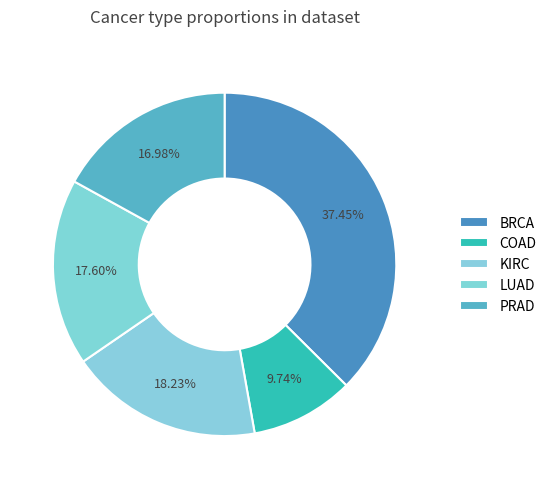

How many segments does this pie chart have?

5